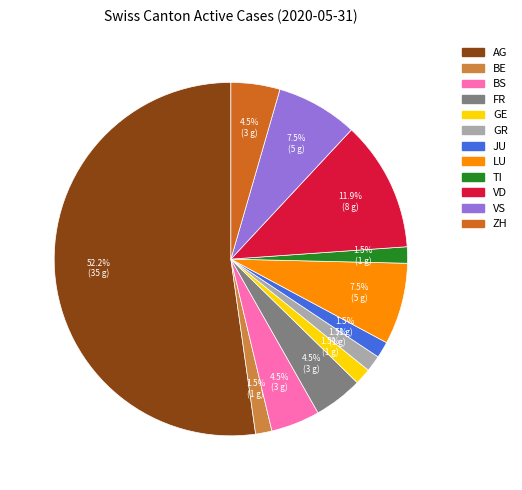

What is the ratio of the value at VS to the value at GR?

5.0